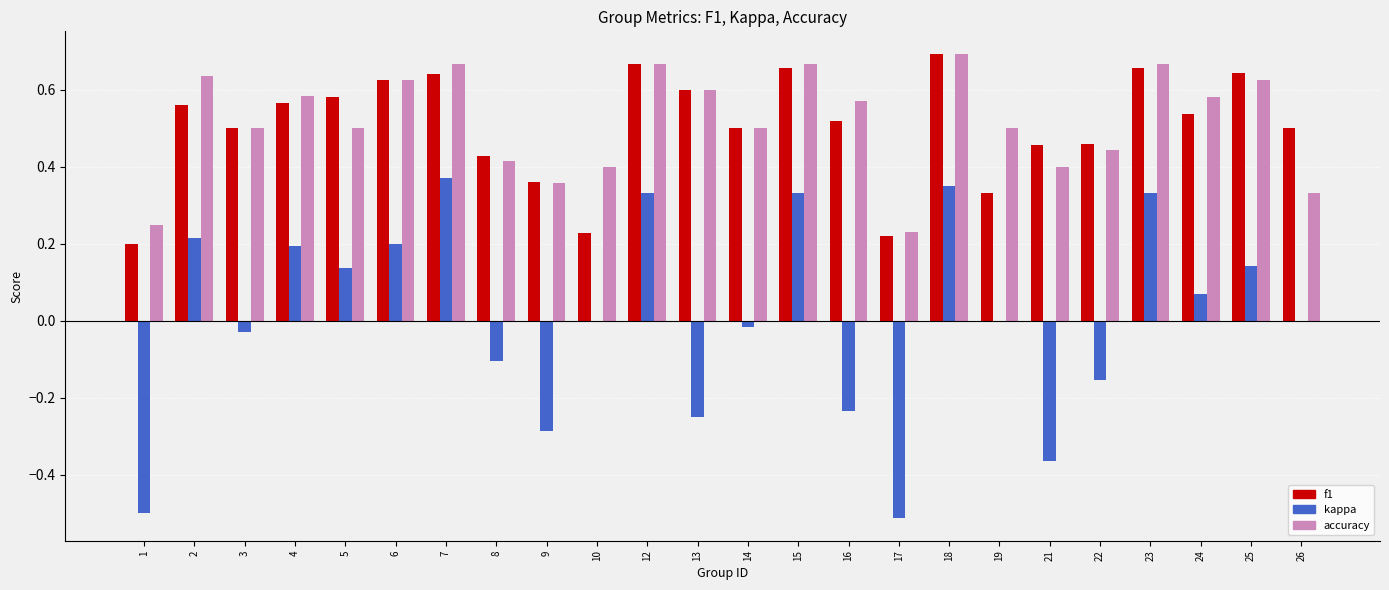

How many data points does each series have?

24